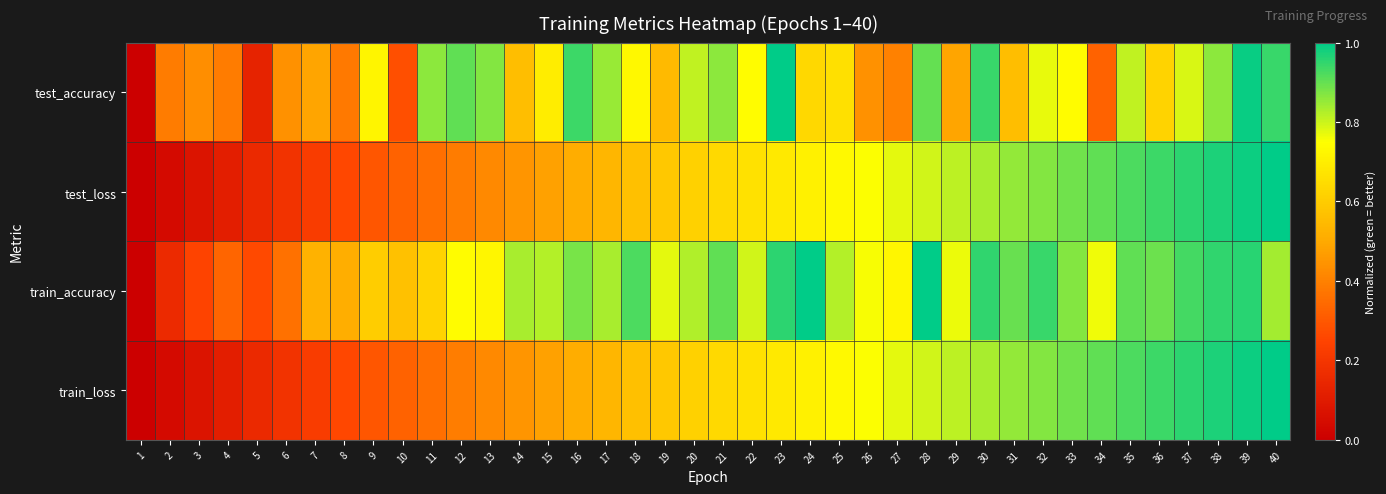

Reading left to right, what are all the values shown in this chart?

test_accuracy: 1=0.0	2=0.4	3=0.4	4=0.4	5=0.1	6=0.4	7=0.5	8=0.4	9=0.7	10=0.3	11=0.9	12=0.9	13=0.9	14=0.6	15=0.7	16=0.9	17=0.8	18=0.7	19=0.6	20=0.8	21=0.9	22=0.7	23=1.0	24=0.6	25=0.7	26=0.4	27=0.4	28=0.9	29=0.5	30=0.9	31=0.6	32=0.8	33=0.7	34=0.3	35=0.8	36=0.6	37=0.8	38=0.9	39=1.0	40=0.9
test_loss: 1=0.0	2=0.0	3=0.1	4=0.1	5=0.2	6=0.2	7=0.2	8=0.3	9=0.3	10=0.3	11=0.4	12=0.4	13=0.4	14=0.5	15=0.5	16=0.5	17=0.5	18=0.6	19=0.6	20=0.6	21=0.6	22=0.7	23=0.7	24=0.7	25=0.7	26=0.8	27=0.8	28=0.8	29=0.8	30=0.8	31=0.9	32=0.9	33=0.9	34=0.9	35=0.9	36=0.9	37=1.0	38=1.0	39=1.0	40=1.0
train_accuracy: 1=0.0	2=0.2	3=0.2	4=0.3	5=0.3	6=0.4	7=0.5	8=0.5	9=0.6	10=0.6	11=0.6	12=0.7	13=0.7	14=0.8	15=0.8	16=0.9	17=0.8	18=0.9	19=0.8	20=0.8	21=0.9	22=0.8	23=1.0	24=1.0	25=0.8	26=0.8	27=0.7	28=1.0	29=0.8	30=1.0	31=0.9	32=0.9	33=0.9	34=0.8	35=0.9	36=0.9	37=0.9	38=0.9	39=1.0	40=0.8
train_loss: 1=0.0	2=0.0	3=0.1	4=0.1	5=0.2	6=0.2	7=0.2	8=0.3	9=0.3	10=0.3	11=0.4	12=0.4	13=0.4	14=0.5	15=0.5	16=0.5	17=0.5	18=0.6	19=0.6	20=0.6	21=0.6	22=0.7	23=0.7	24=0.7	25=0.7	26=0.8	27=0.8	28=0.8	29=0.8	30=0.8	31=0.9	32=0.9	33=0.9	34=0.9	35=0.9	36=0.9	37=1.0	38=1.0	39=1.0	40=1.0